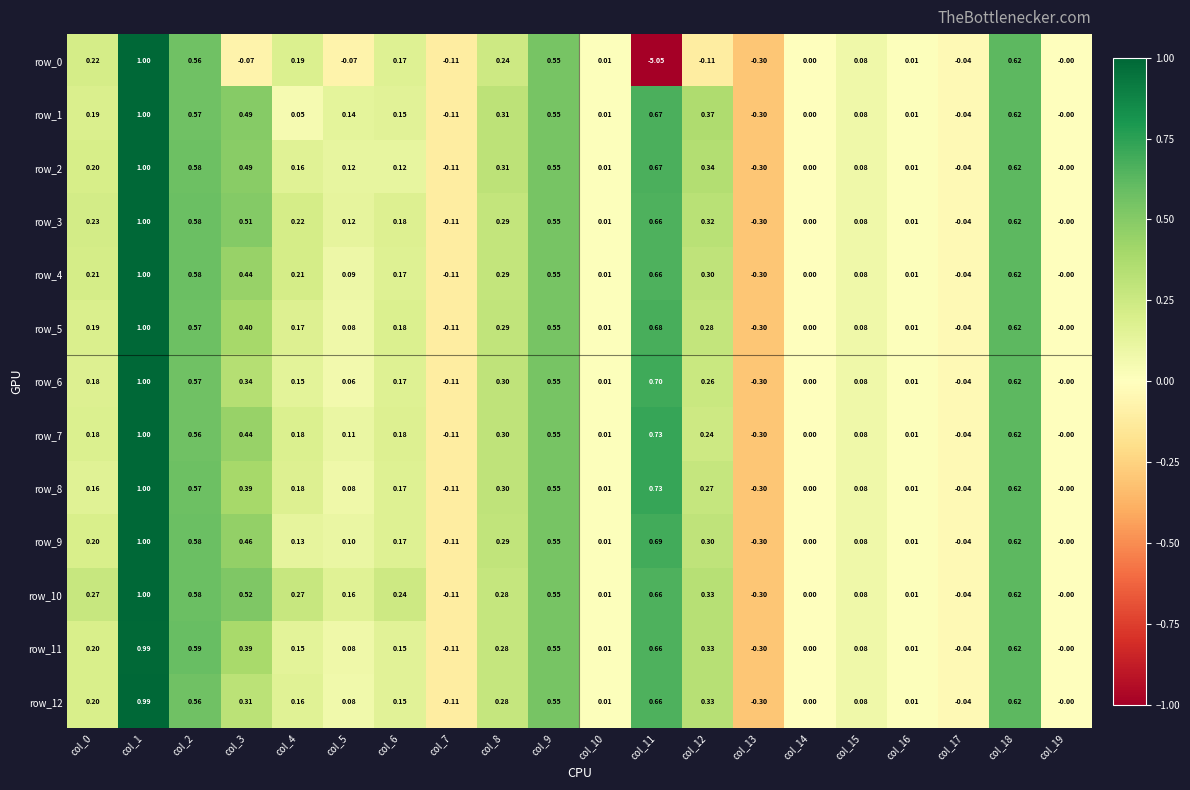

What is the total value across all series at col_7?

-1.4